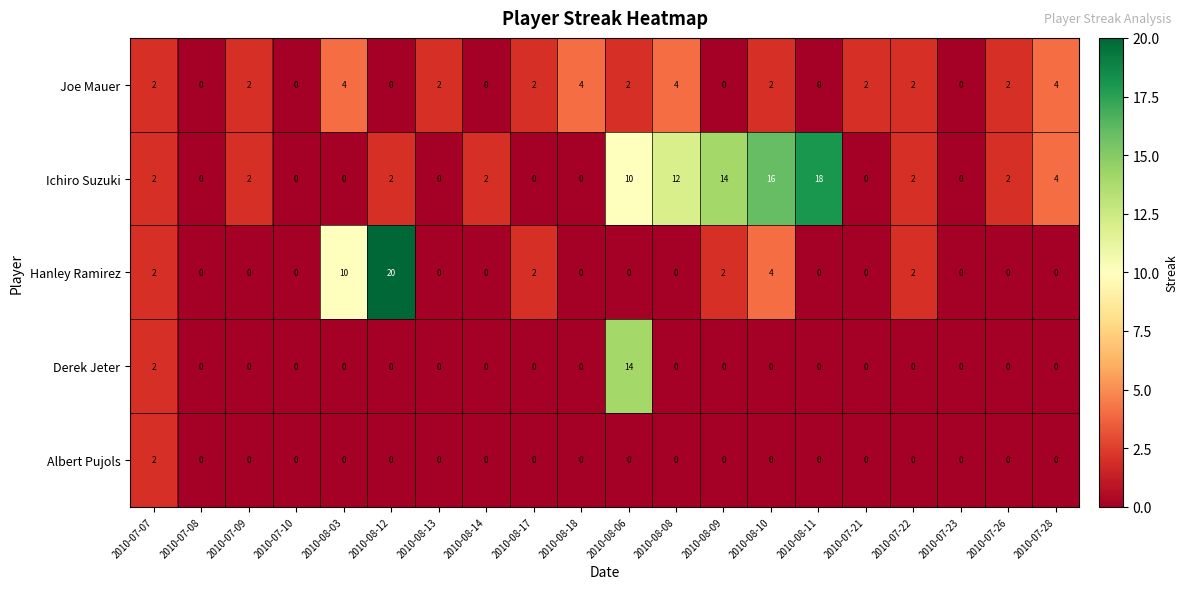

Rank the series by their maximum value, from lowest to highest.

Albert Pujols, Joe Mauer, Derek Jeter, Ichiro Suzuki, Hanley Ramirez